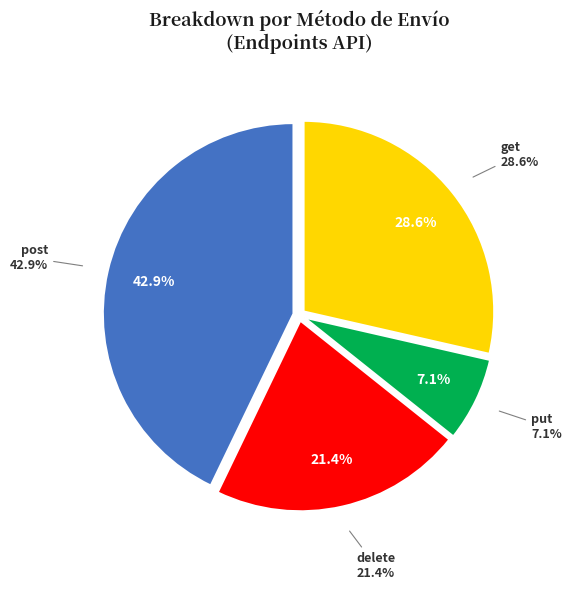

Does delete account for over 50% of the chart?

No